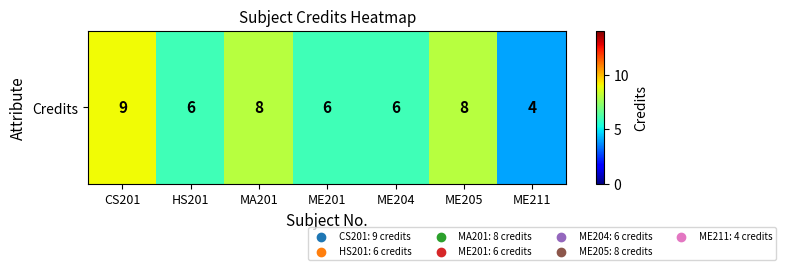

What is the change in value from CS201 to MA201?

-1